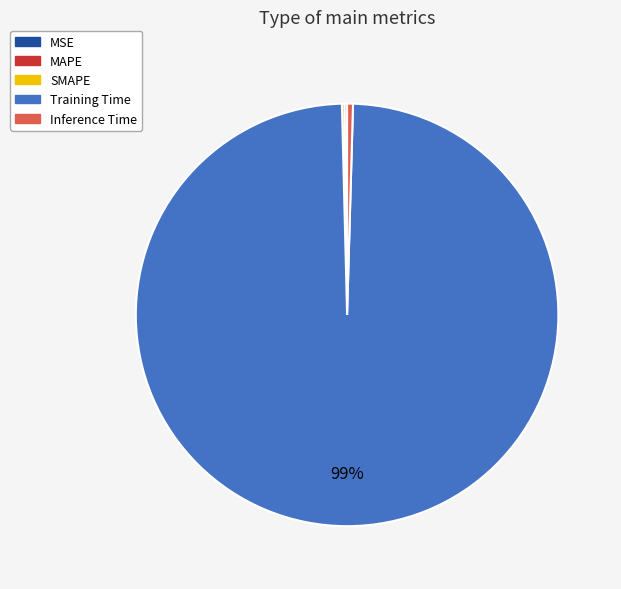

To the nearest percent, what is the average slice percentage?

20%